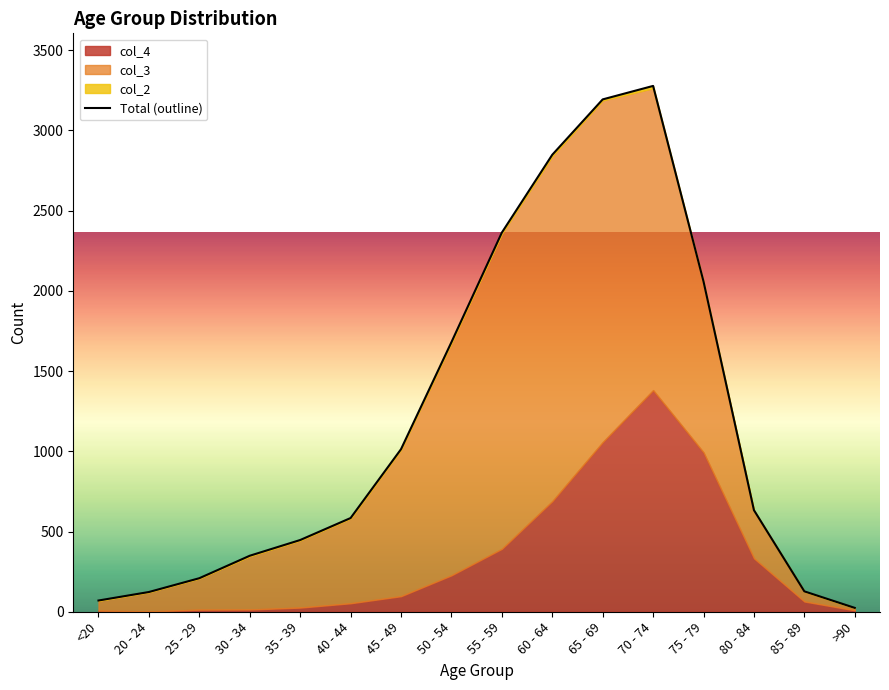

True or false: the data shows 584 at 40 - 44.

True